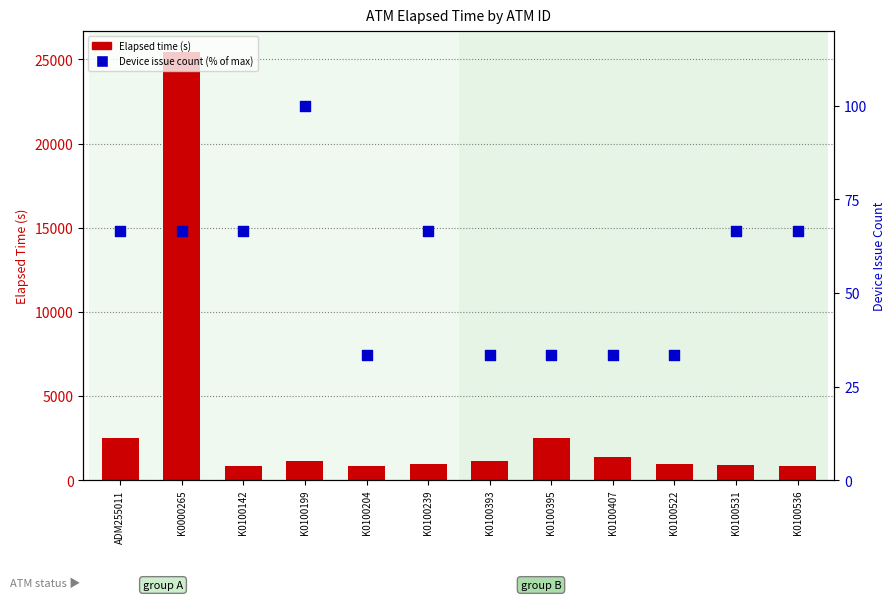

What are all the series names shown in the legend?

Elapsed time (s), Device issue count (% of max)